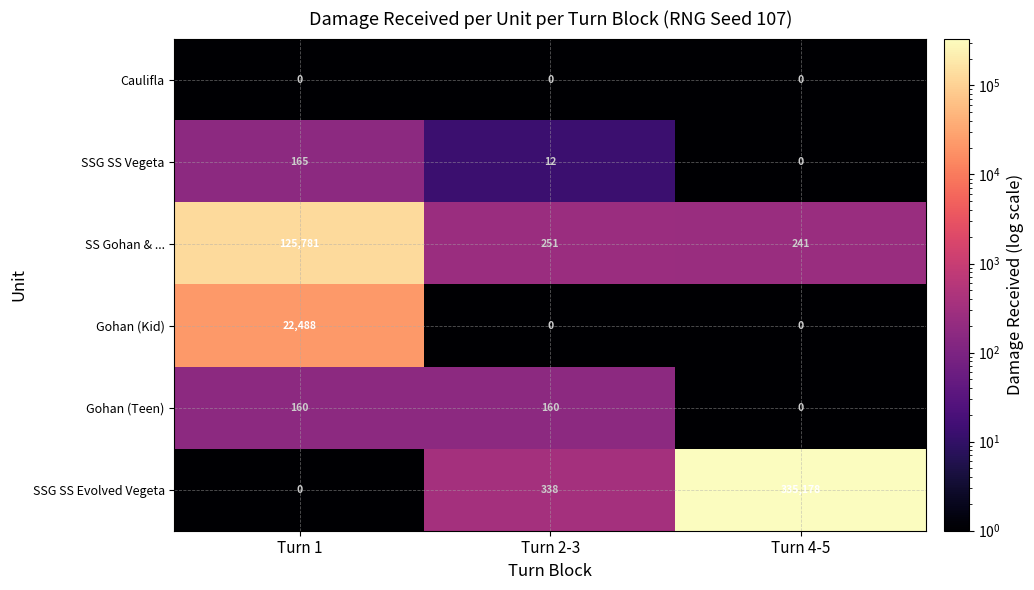

What is the average value of the SSG SS Vegeta series?

59